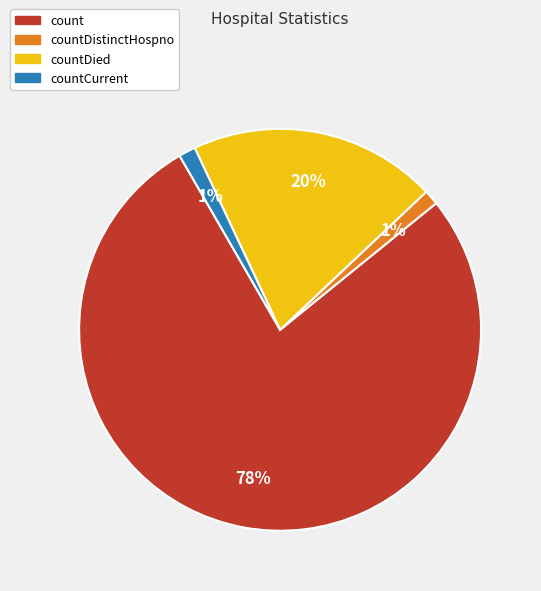

How many segments does this pie chart have?

4